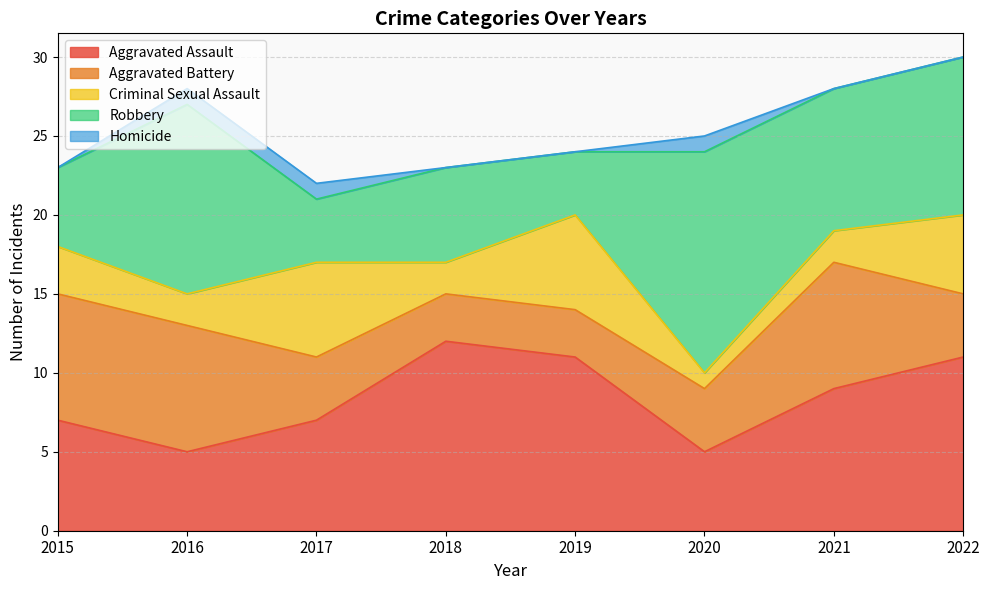

In Robbery, how many points are lower than both neighbors (excluding endpoints)?

3